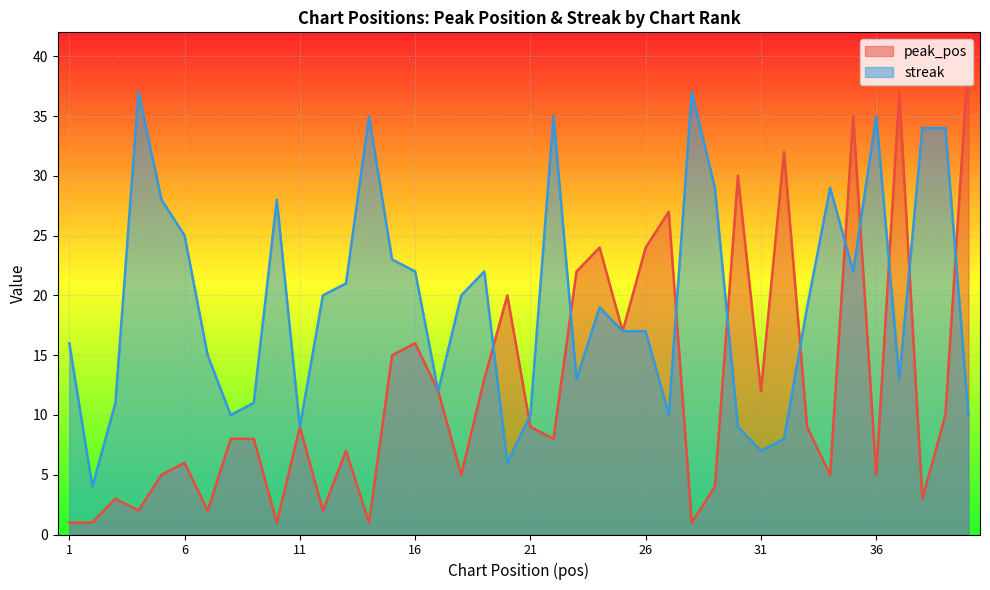

What is the sum of all peak_pos values?

491